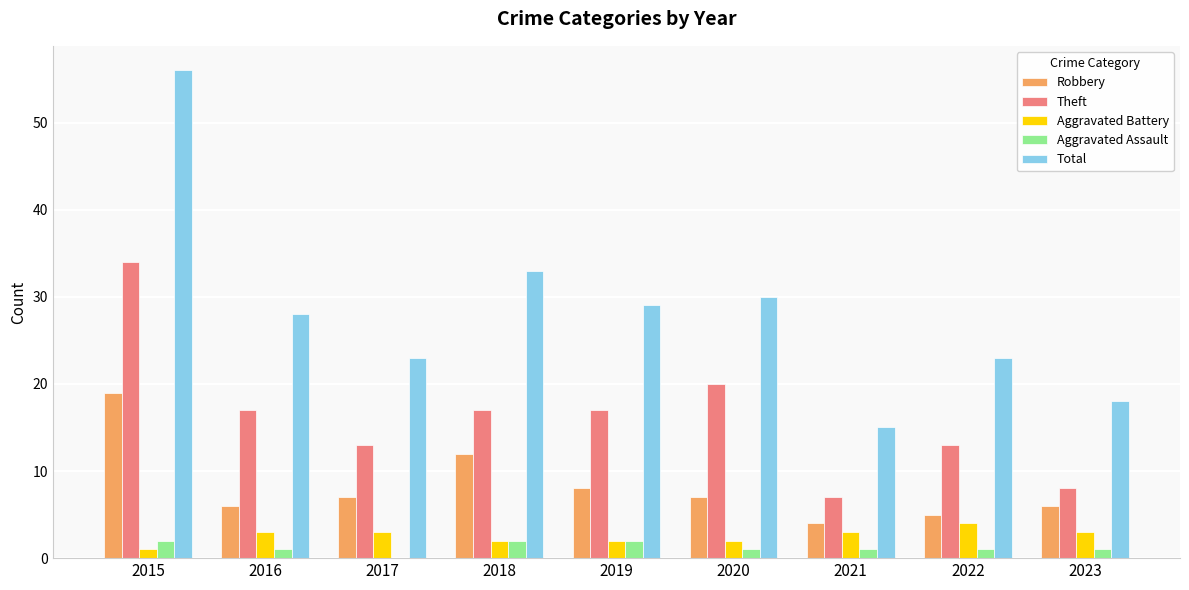

Which series changed the most between 2017 and 2019?

Total